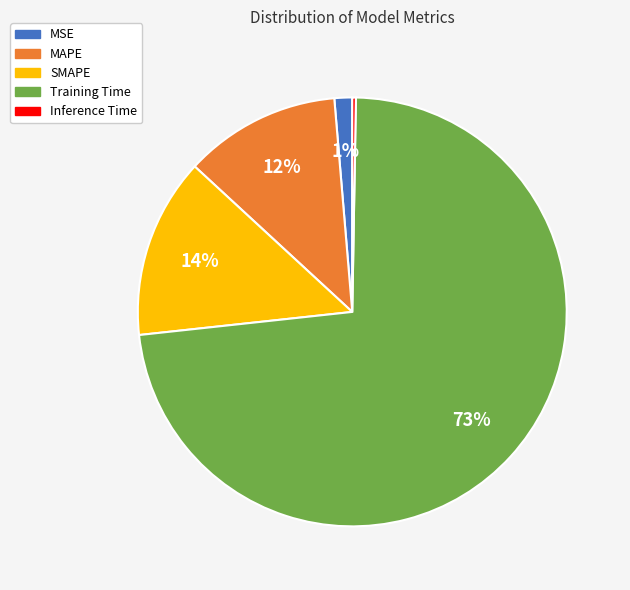

What percentage is the MSE slice, to the nearest percent?

1%